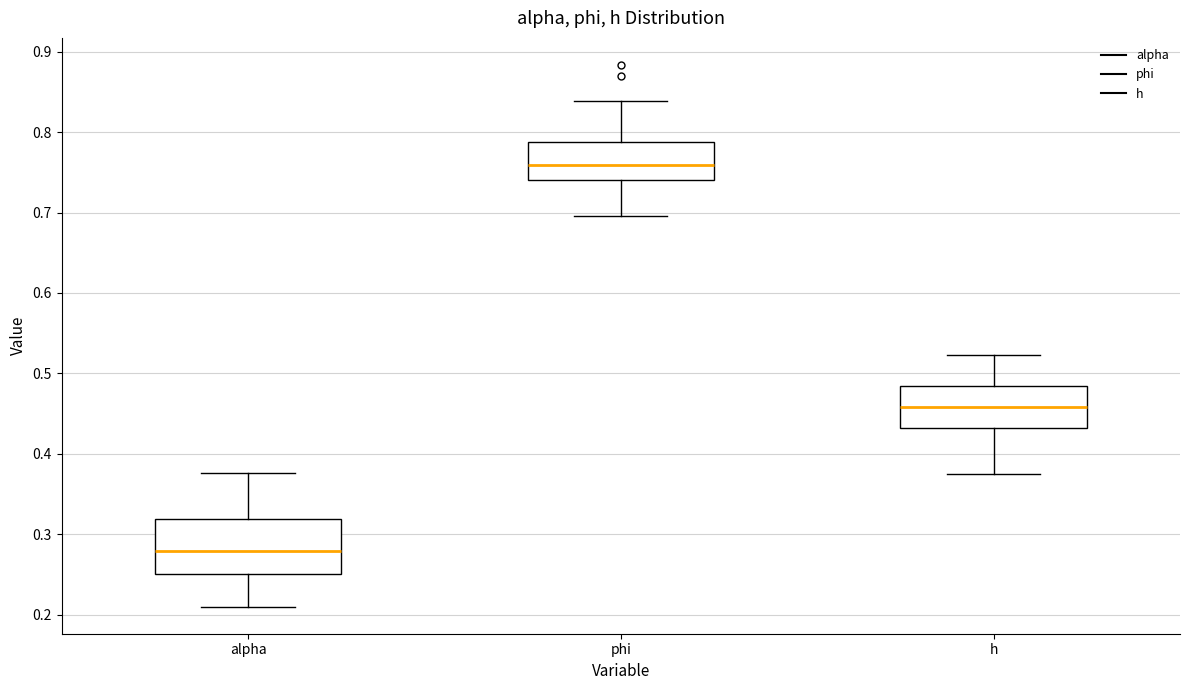

Reading left to right, transcribe this box plot: for each box, give where its median line is, the range the box spans, and where its two whiskers end, as read against the y-axis. The values are not printed on the chart, so give them approximately, as read against the axis.

alpha: median 0.28, box 0.25 to 0.32, whiskers 0.21 to 0.38
phi: median 0.76, box 0.74 to 0.79, whiskers 0.70 to 0.84
h: median 0.46, box 0.43 to 0.48, whiskers 0.38 to 0.52